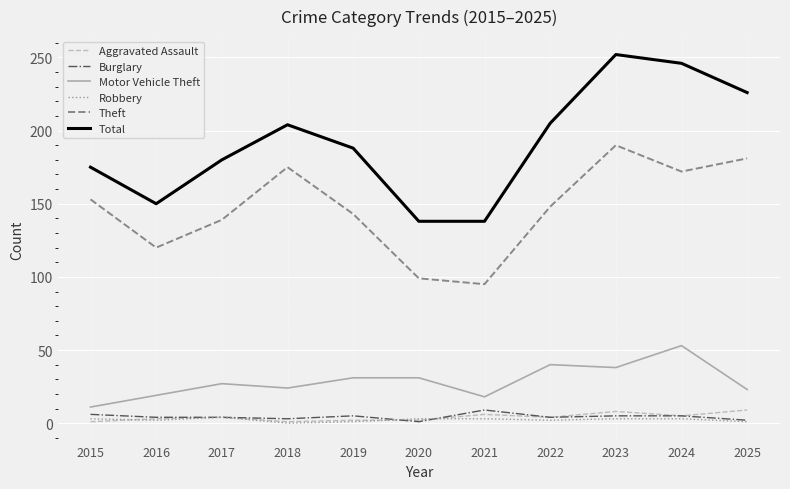

True or false: Robbery and Total cross at least once.

False